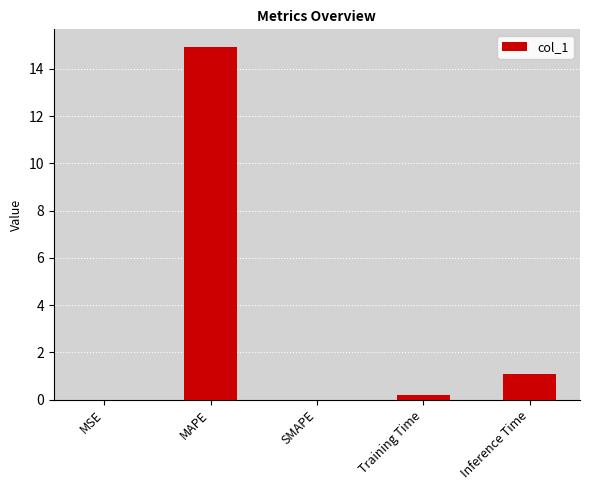

What is the change in value from MAPE to Inference Time?

-13.8